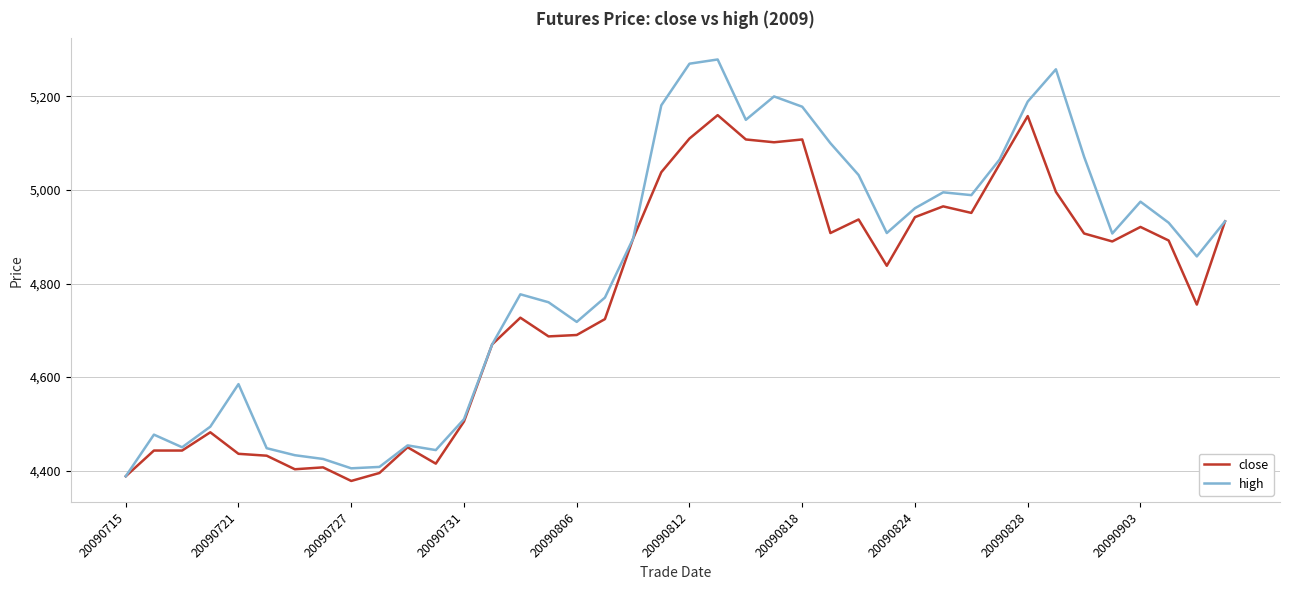

Which series has the largest range (max minus min)?

high